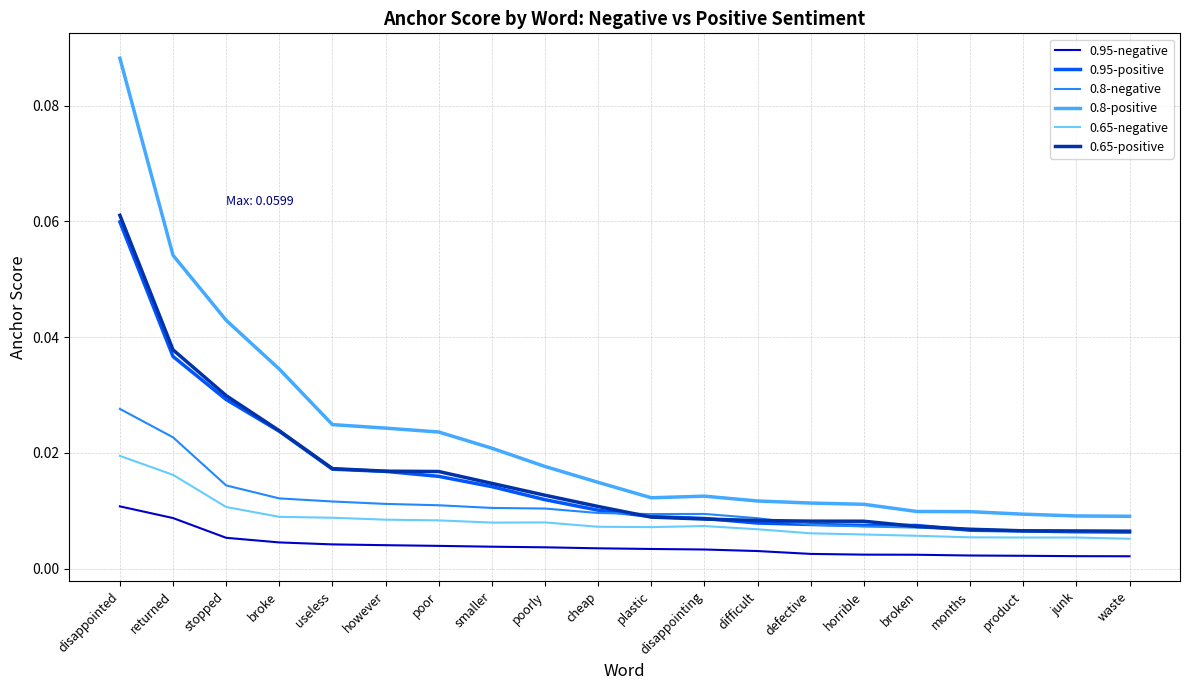

Which category has the highest value in the 0.95-positive series?

disappointed